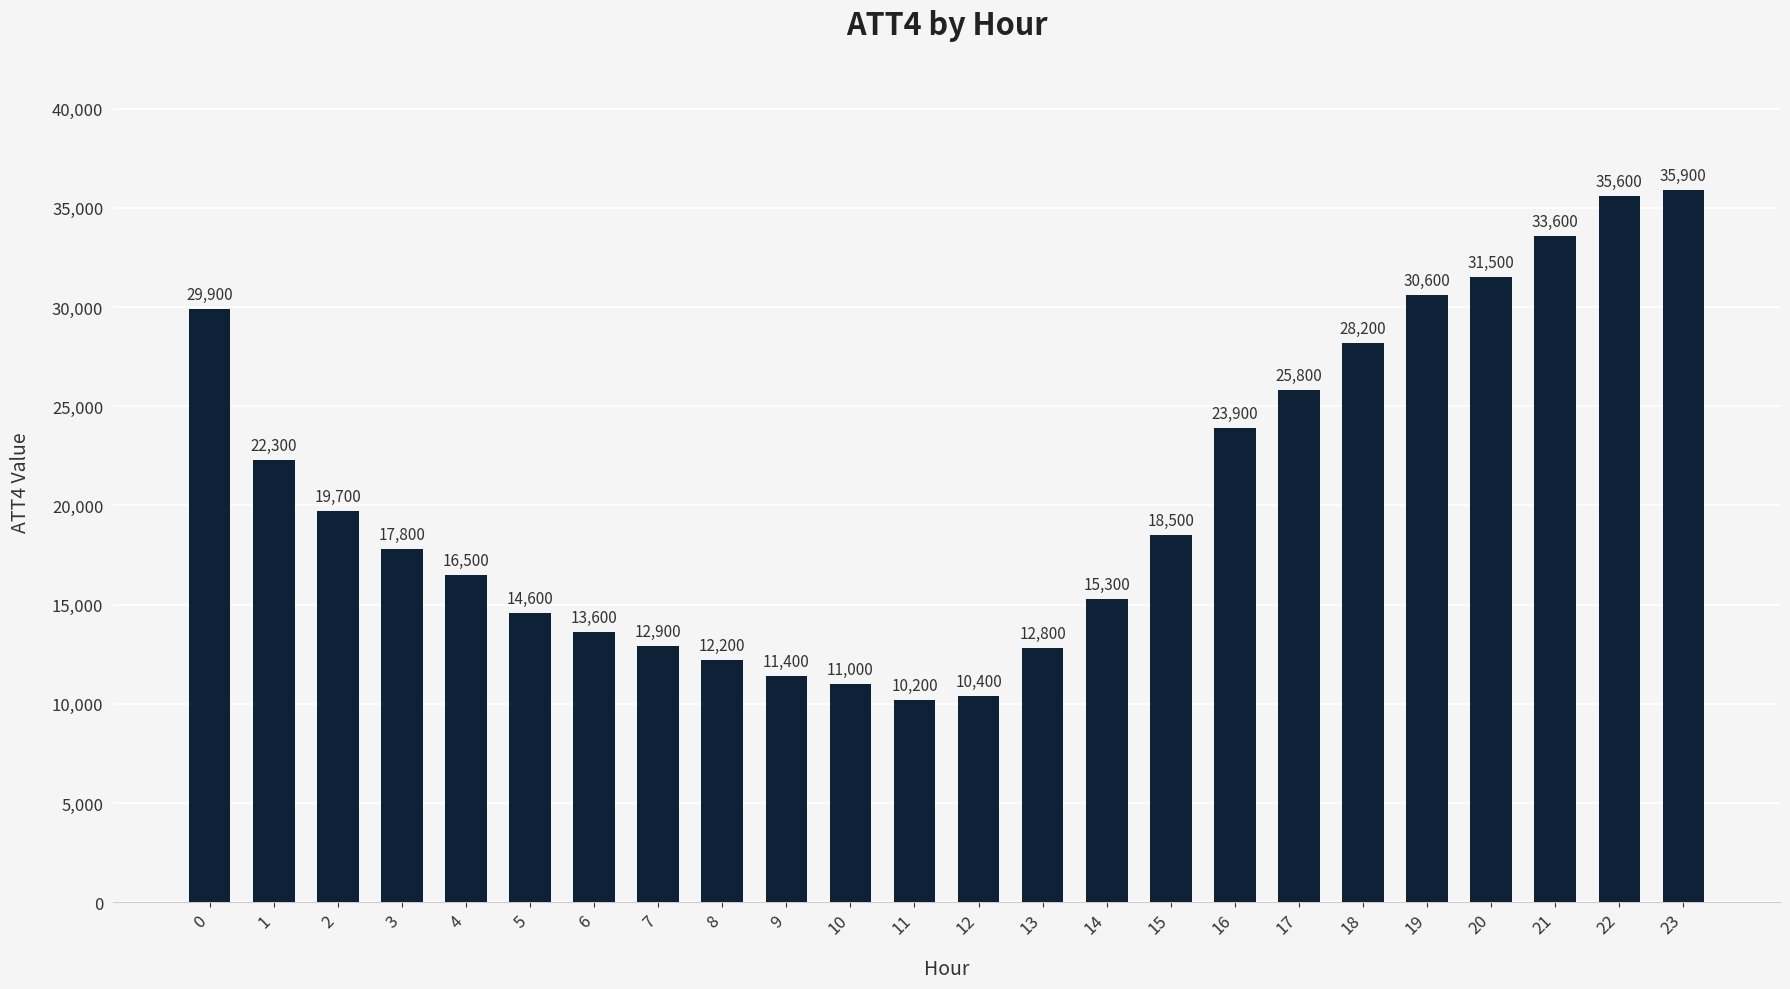

Which category has the highest value across all series?

23